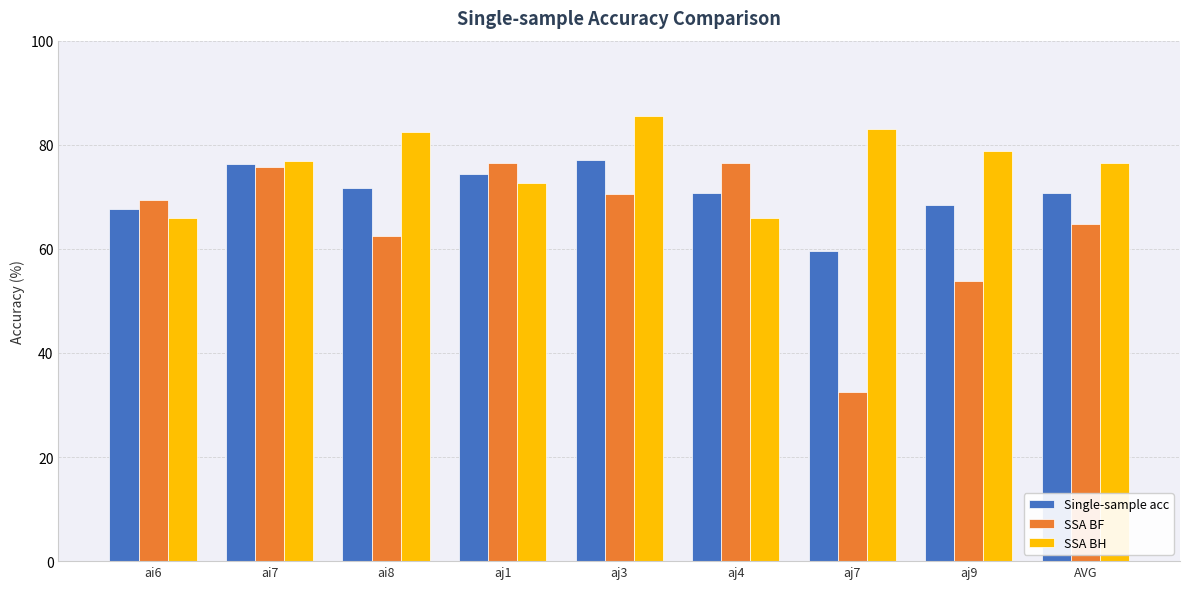

Between ai6 and aj3, which series saw the biggest shift?

SSA BH